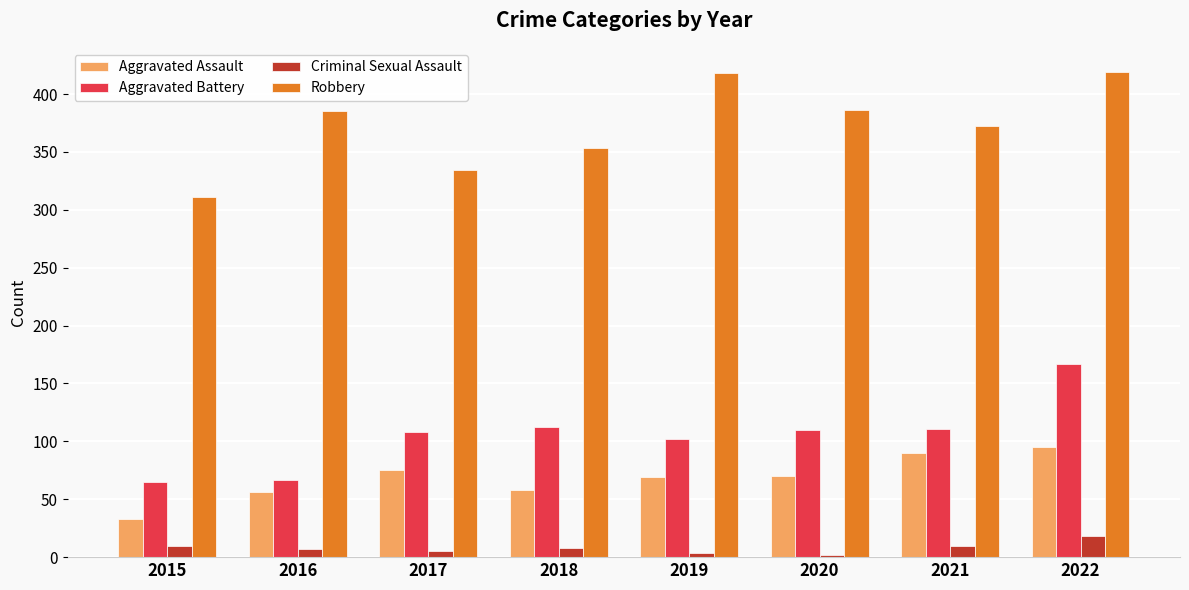

Which series changed the most between 2021 and 2022?

Aggravated Battery